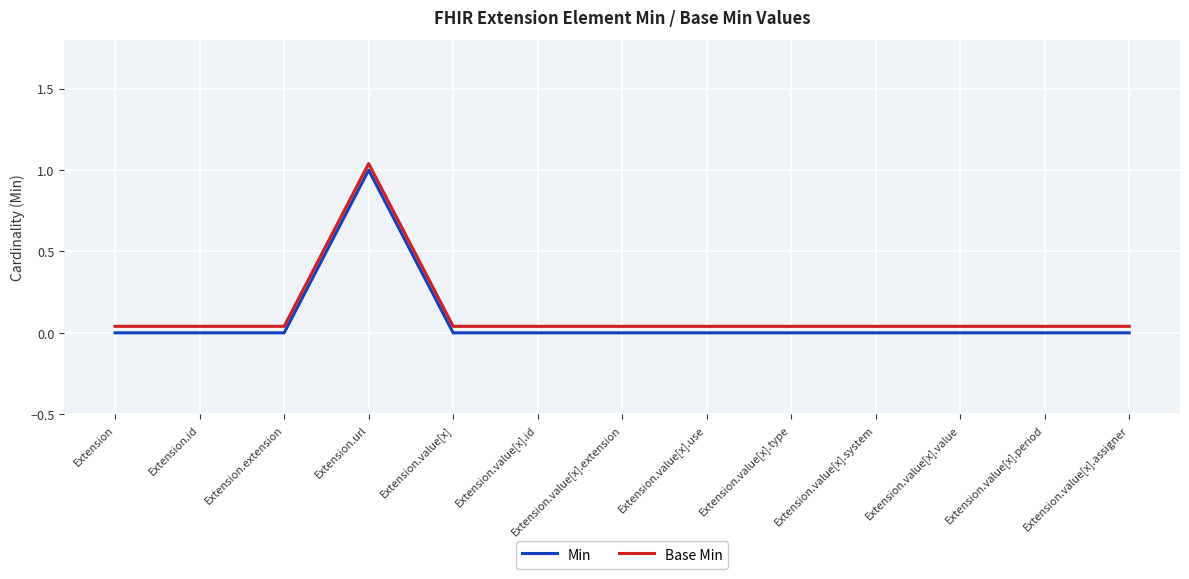

True or false: Min and Base Min cross at least once.

False